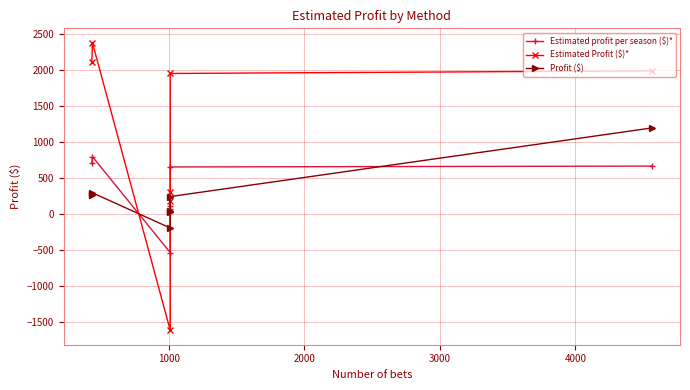

List the series in order of their peak value, lowest first.

Estimated profit per season ($)*, Profit ($), Estimated Profit ($)*